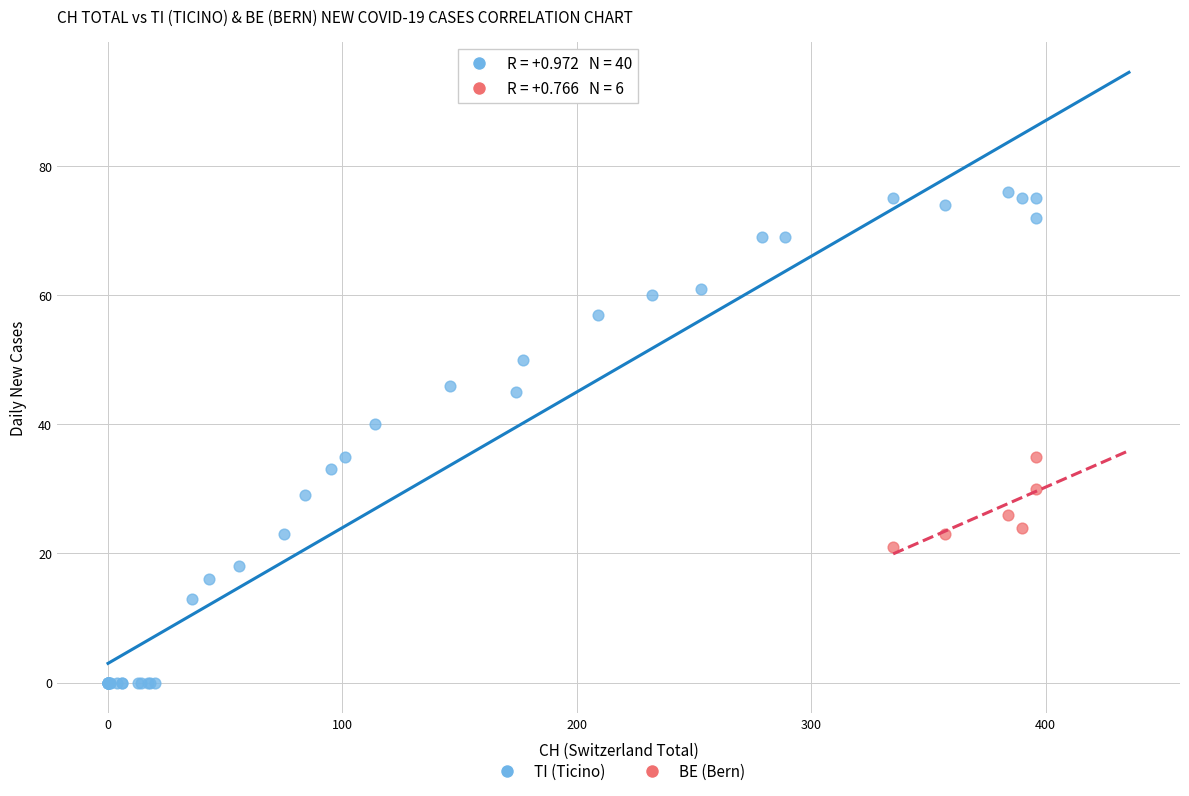

Which series contains the lowest Y value?

TI (Ticino)